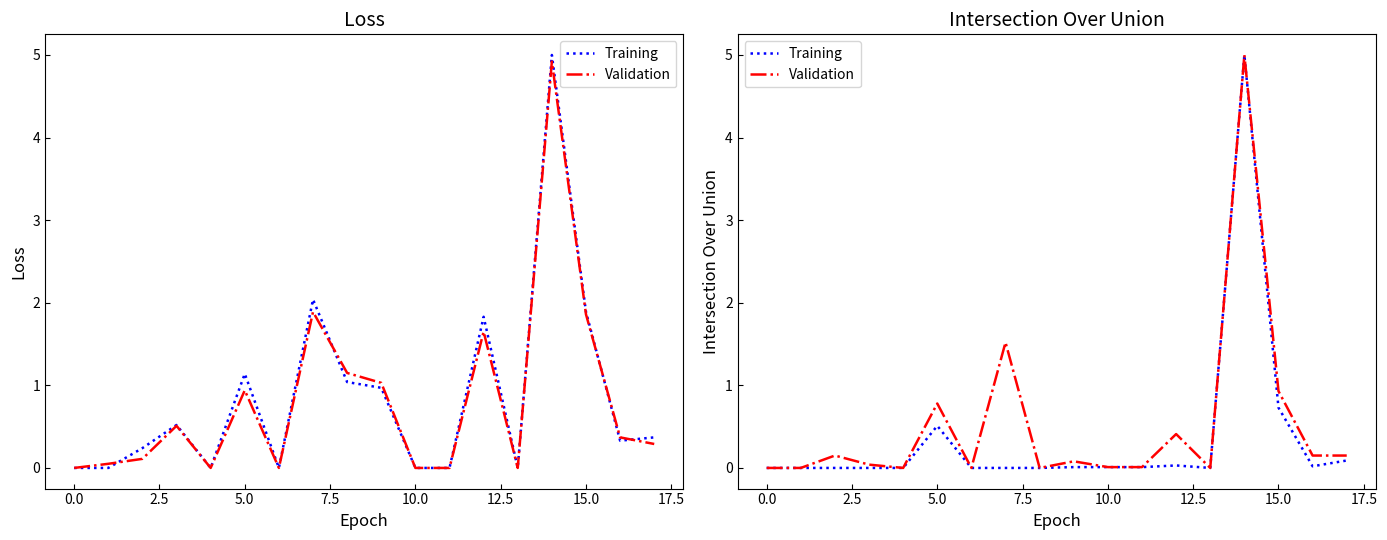

How many lines are shown in the chart?

2